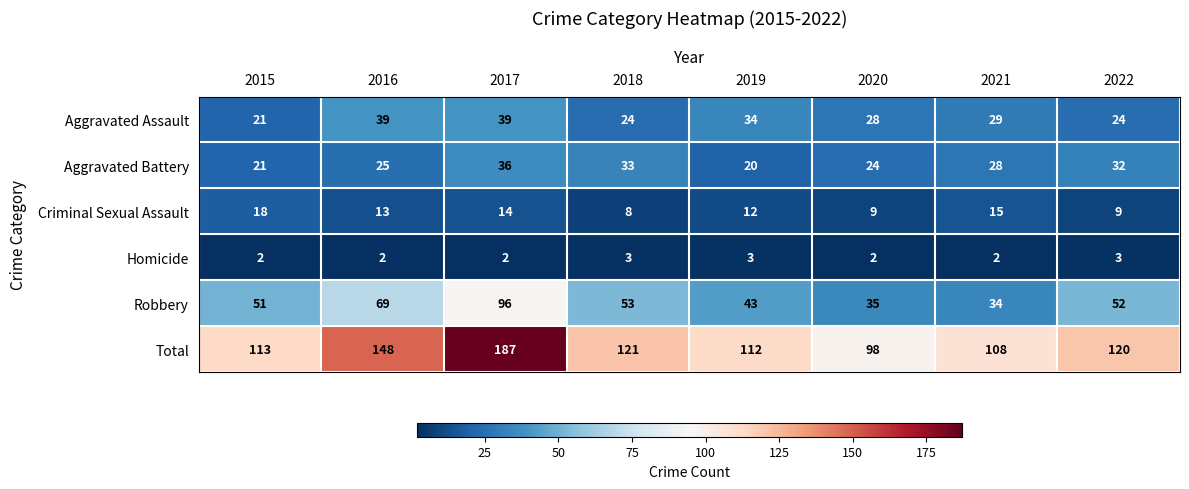

Count the Aggravated Assault values in the range 24 to 39.

7